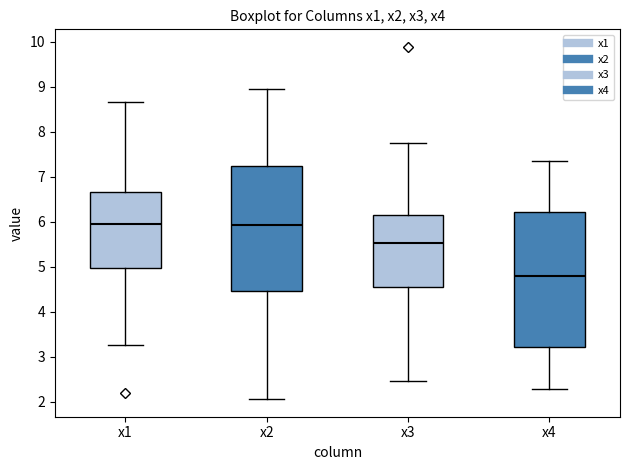

Which box is the tallest, from its lower edge to its upper edge?

x4